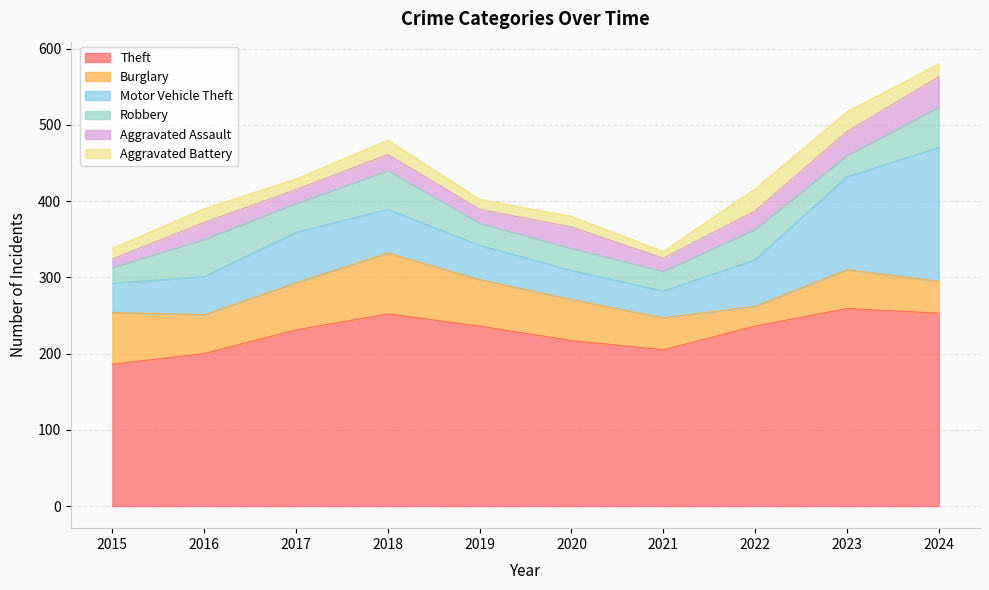

Does the chart display data point markers on the line(s)?

No